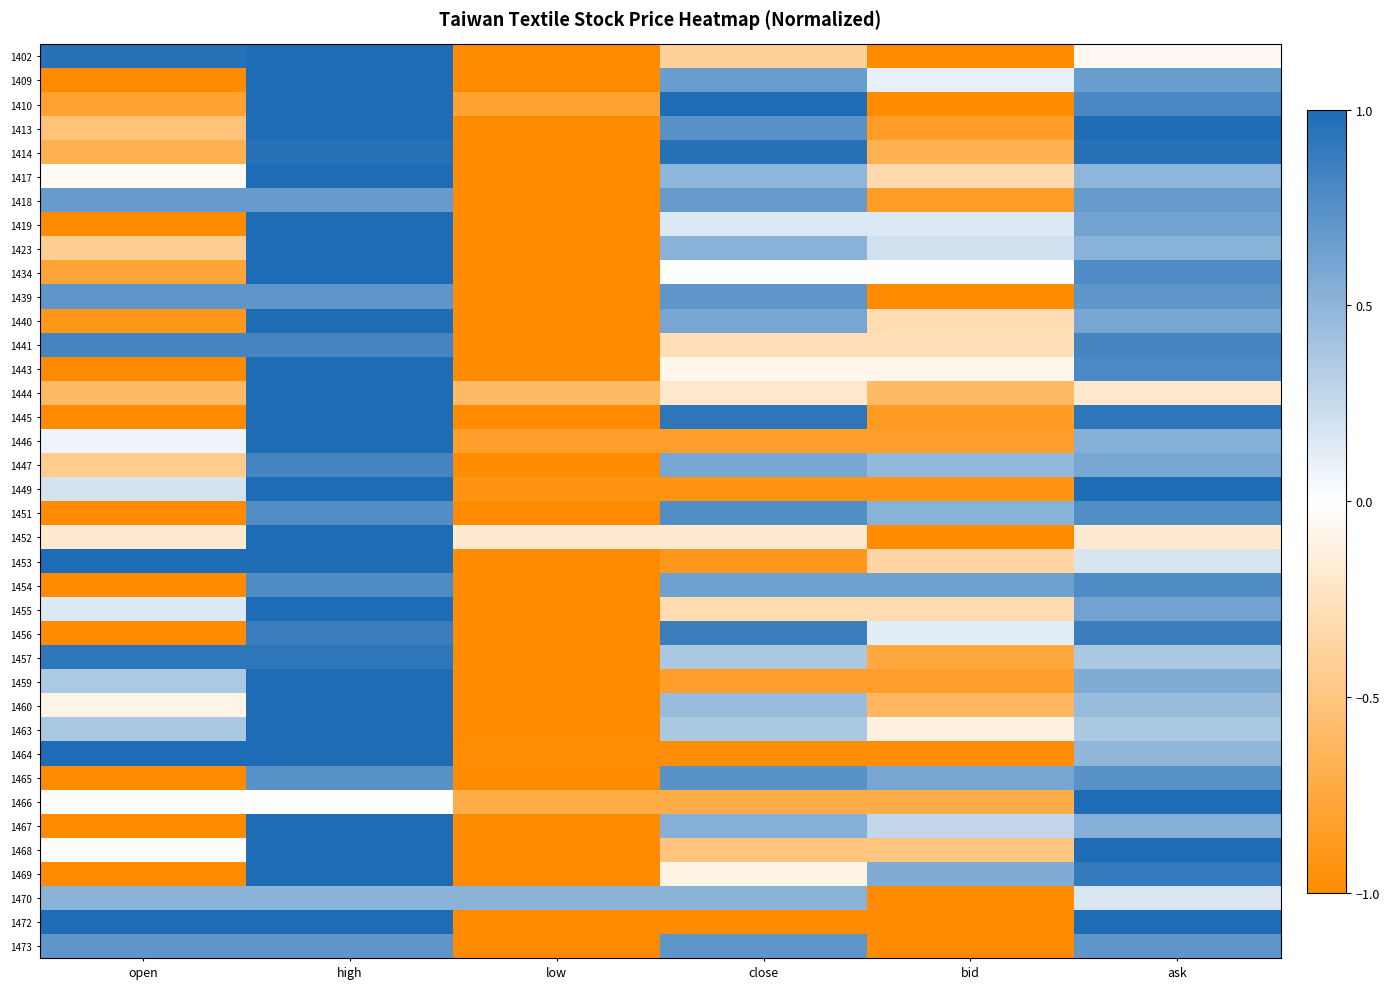

What is the spread (max minus min) of values at high?

1.0